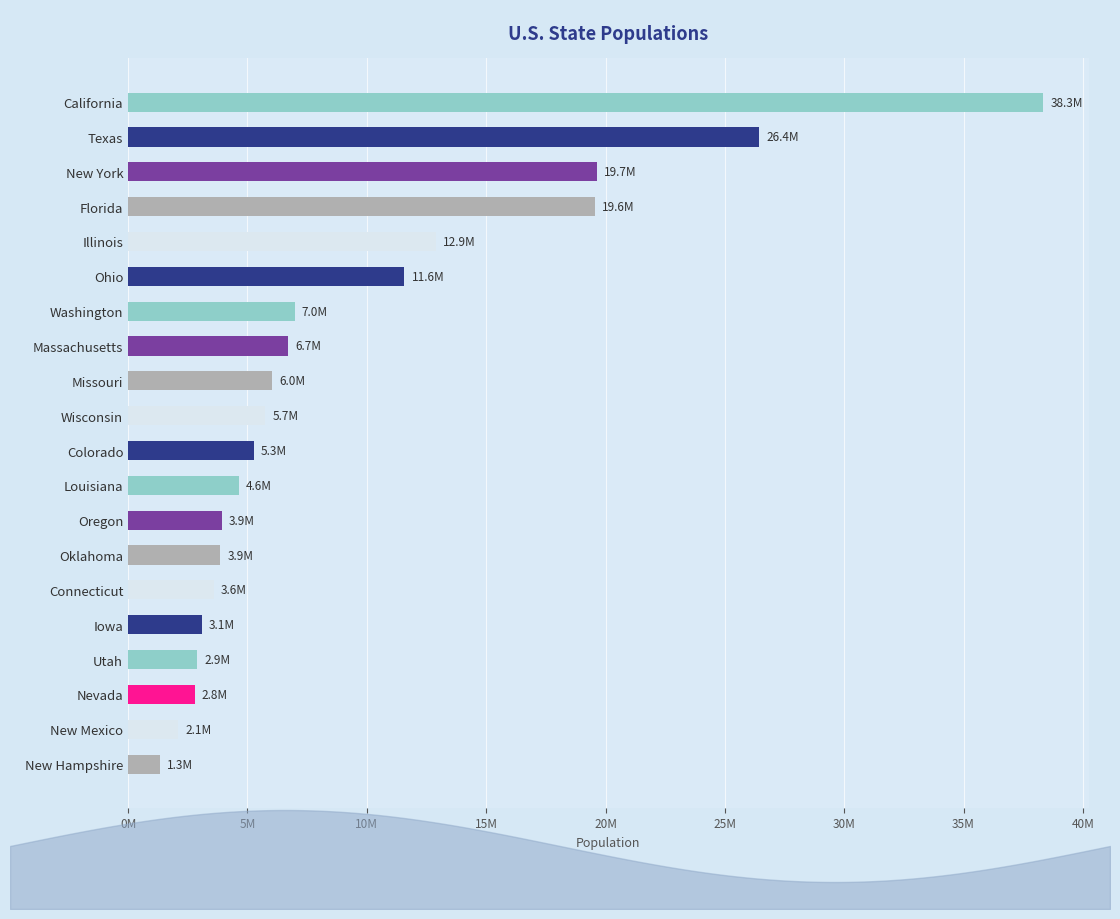

What is the difference between the maximum and minimum values?

37009062